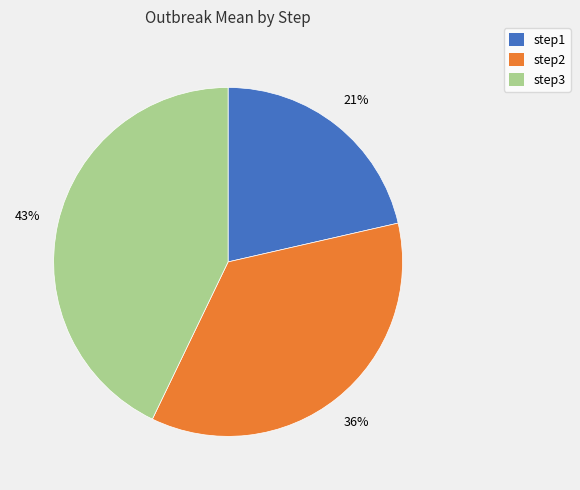

Which category has the biggest portion of the pie?

step3